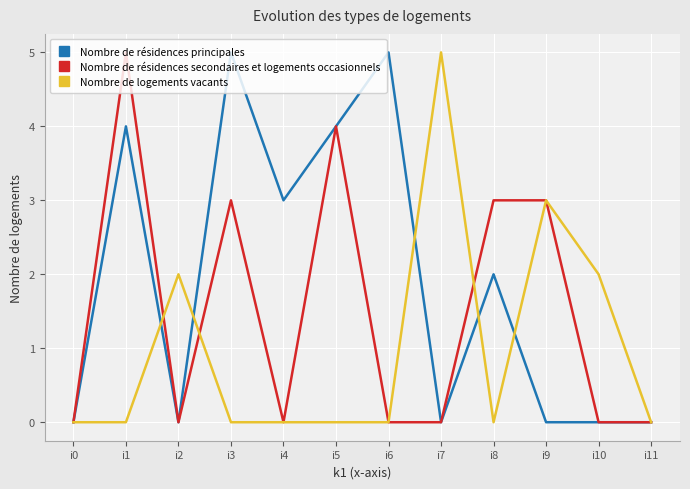

Reading left to right, list all the values displayed in this chart.

Nombre de résidences principales: i0=0	i1=4	i2=0	i3=5	i4=3	i5=4	i6=5	i7=0	i8=2	i9=0	i10=0	i11=0
Nombre de résidences secondaires et logements occasionnels: i0=0	i1=5	i2=0	i3=3	i4=0	i5=4	i6=0	i7=0	i8=3	i9=3	i10=0	i11=0
Nombre de logements vacants: i0=0	i1=0	i2=2	i3=0	i4=0	i5=0	i6=0	i7=5	i8=0	i9=3	i10=2	i11=0